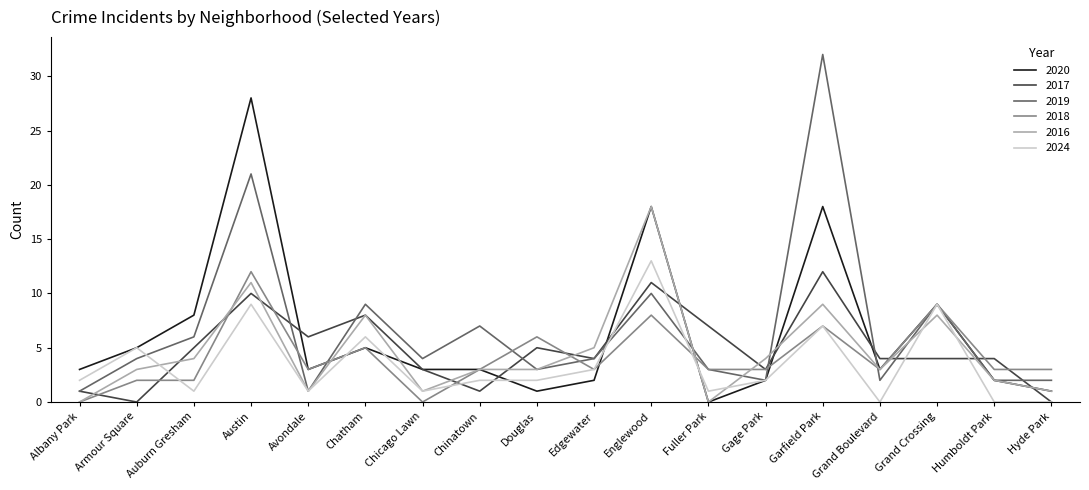

Which series has the largest total across all categories?

2019